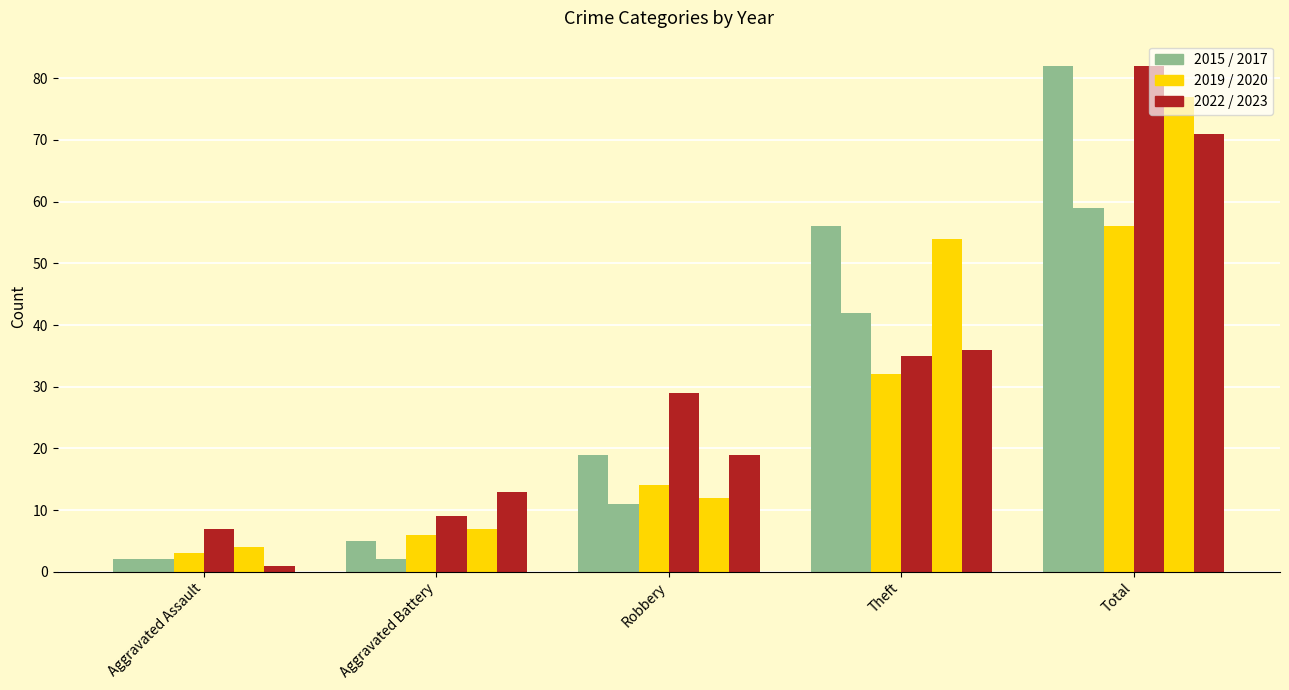

How many bars are there in each group?

6